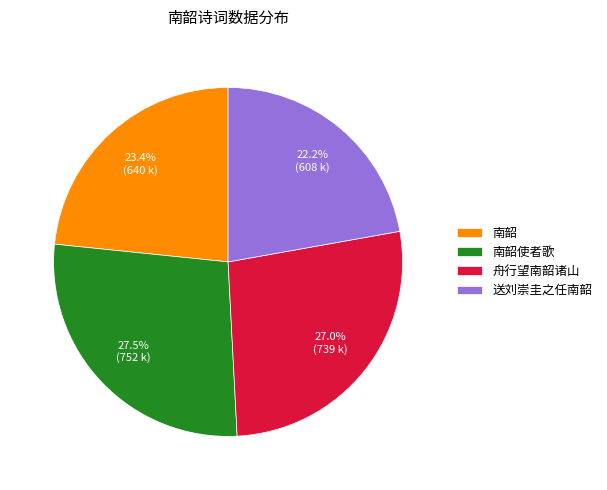

What percentage is the 舟行望南韶诸山 slice, to the nearest percent?

27%